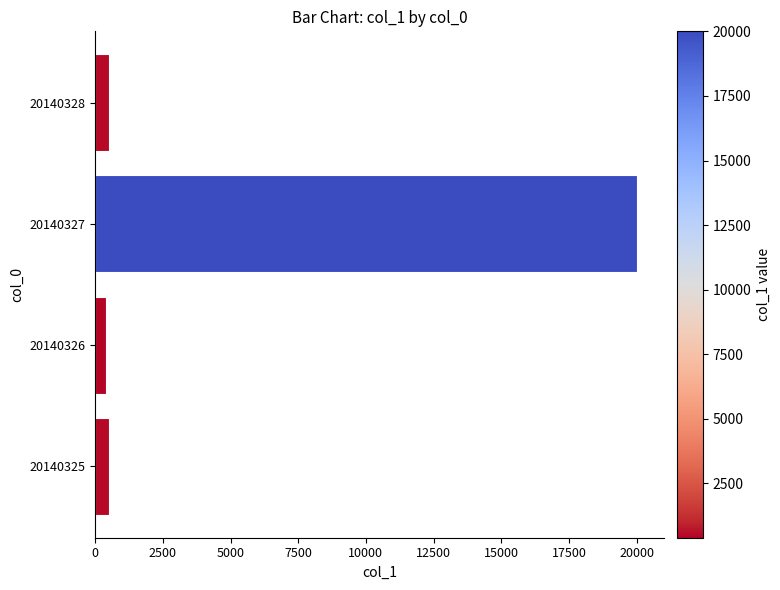

Between 20140327 and 20140325, which is larger?

20140327